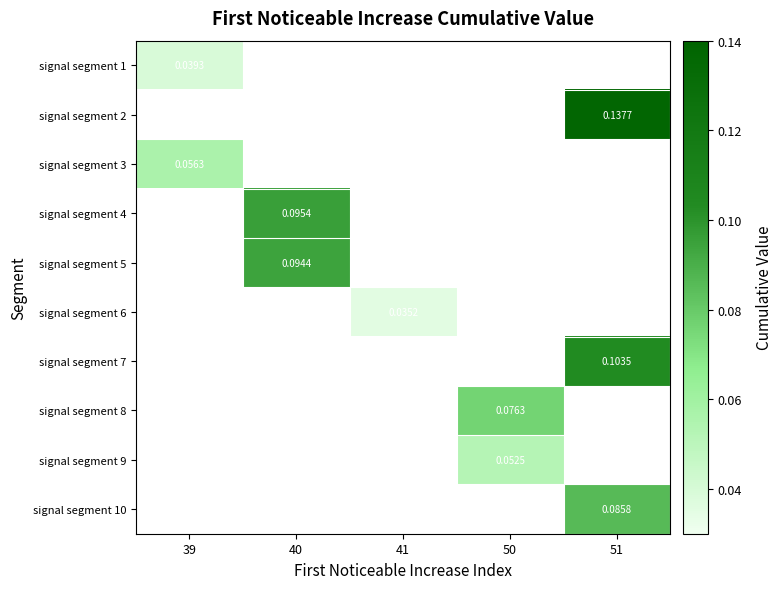

Between 40 and 51, which is larger?

51